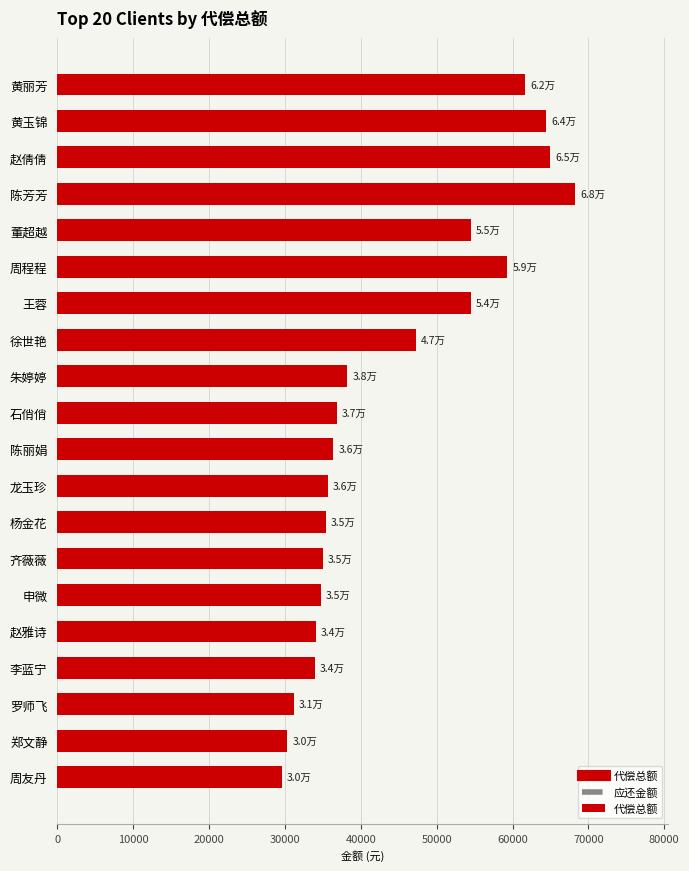

What is the change in value from 黄丽芳 to 周程程?

-2382.6